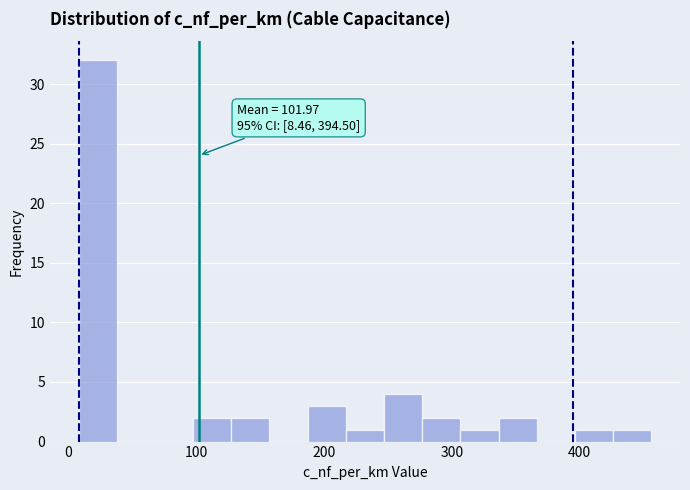

Read against the x-axis, roughly where is the centre of the tallest bar?

20